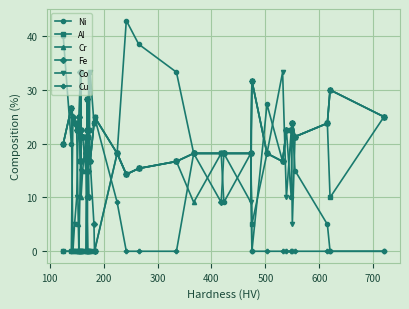

What is the difference between the maximum and minimum values in the Al series?

25.0